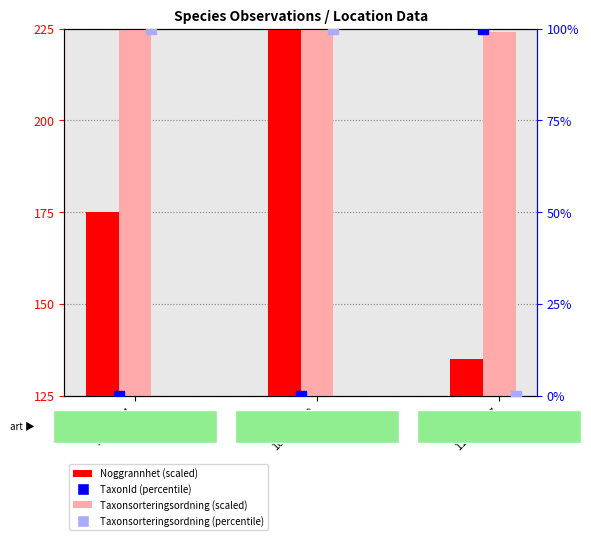

At how many categories does at least one series exceed 127?

3